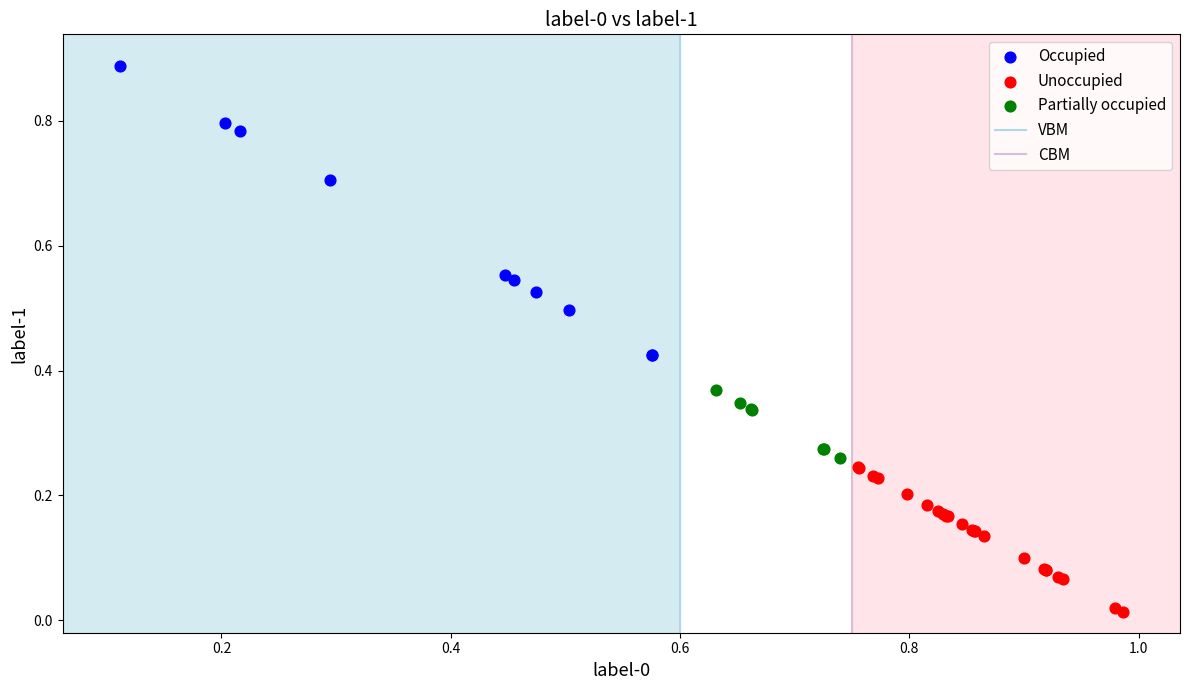

Which series contains the highest Y value?

Occupied